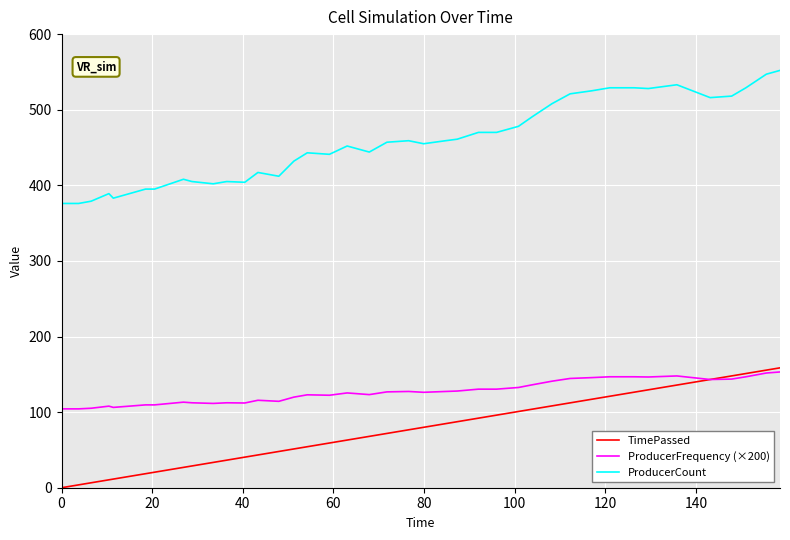

Which series has the largest range (max minus min)?

ProducerCount